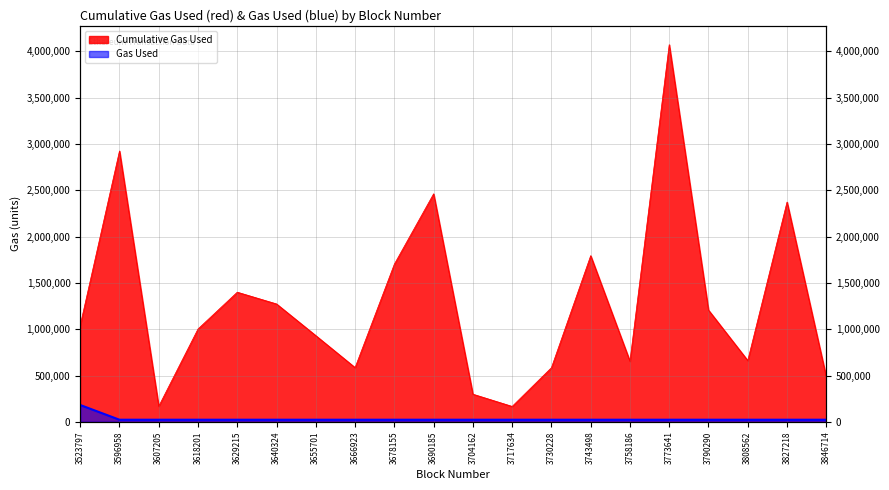

What is the difference between the Cumulative Gas Used values at 3717634 and 3743498?

1628058